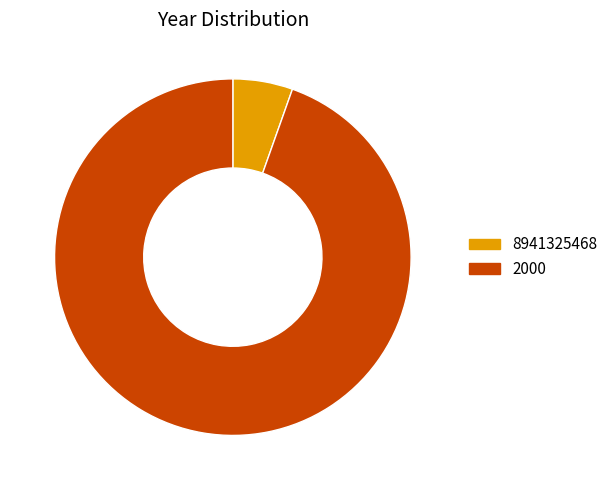

How many slices are in this pie chart?

2